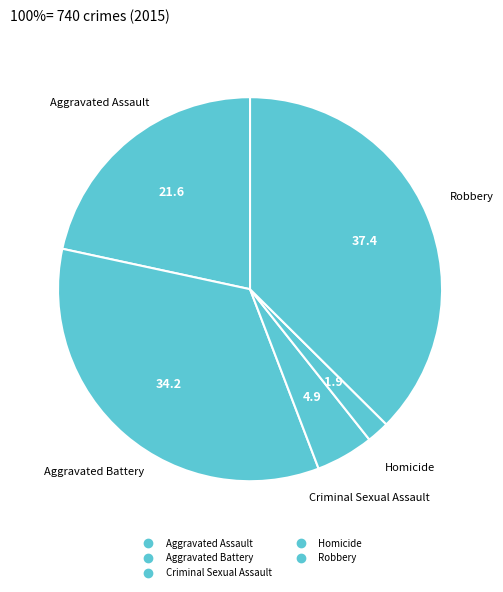

Between Robbery and Aggravated Assault, which is larger?

Robbery